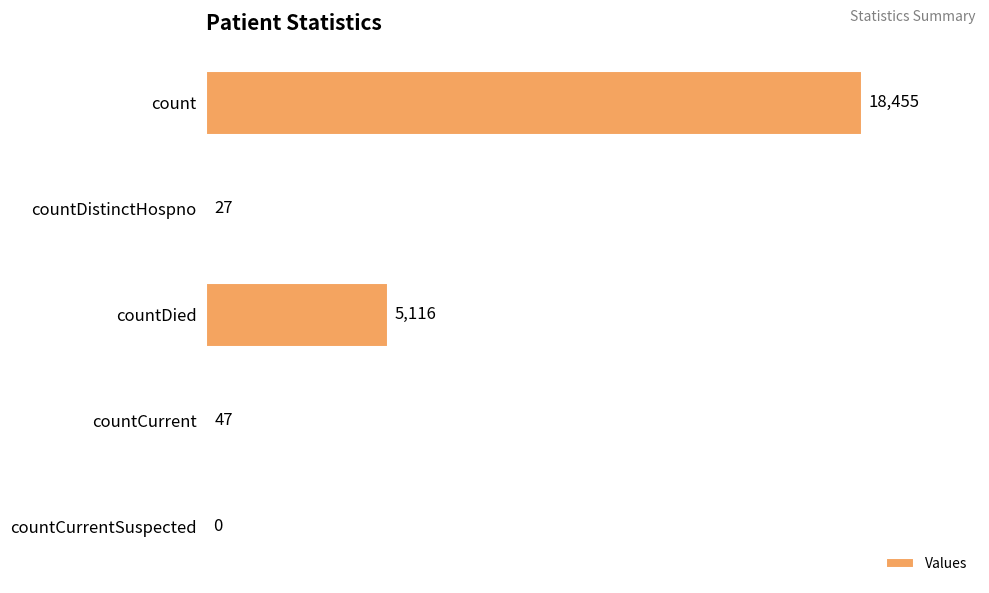

Is it true that the value at countCurrent is 47?

True